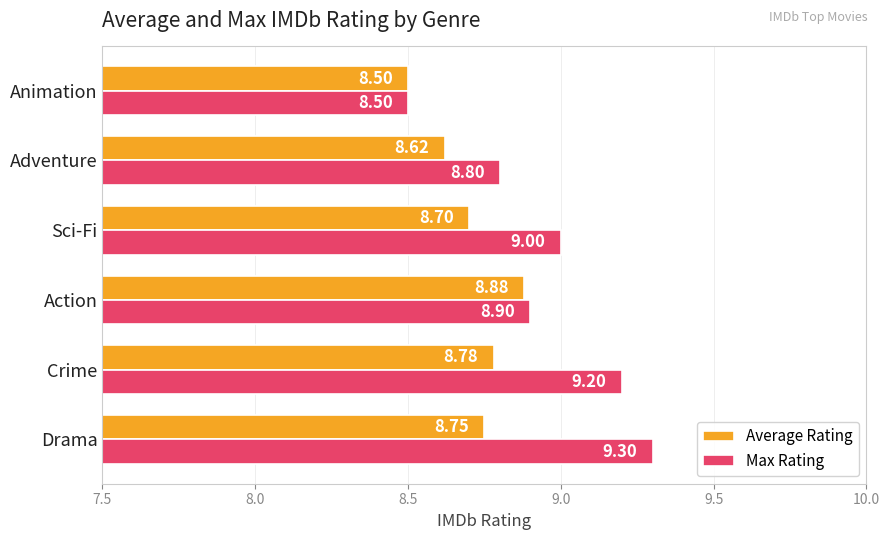

List the series in order of their peak value, highest first.

Max Rating, Average Rating